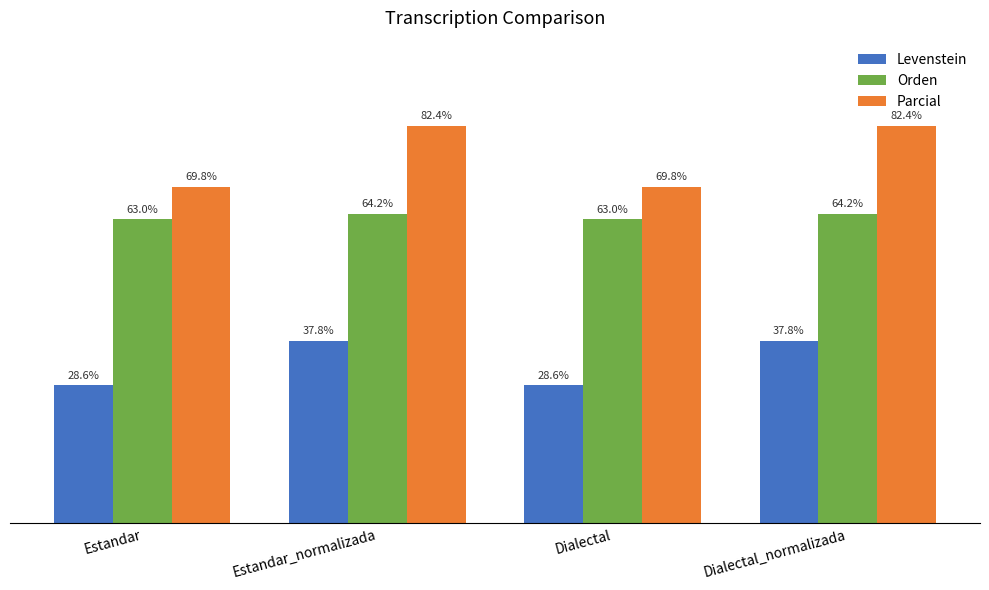

Which series has the largest total across all categories?

Parcial